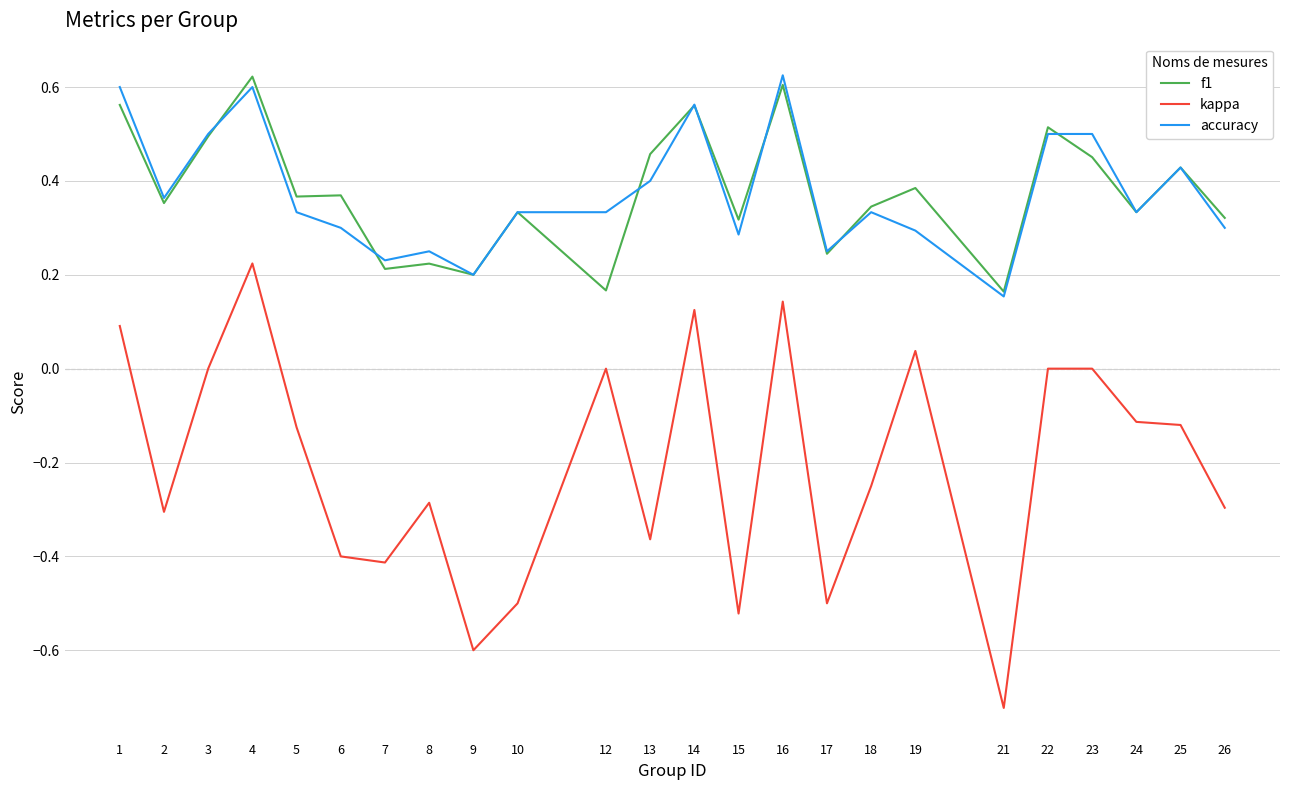

True or false: accuracy and kappa intersect in this chart.

False